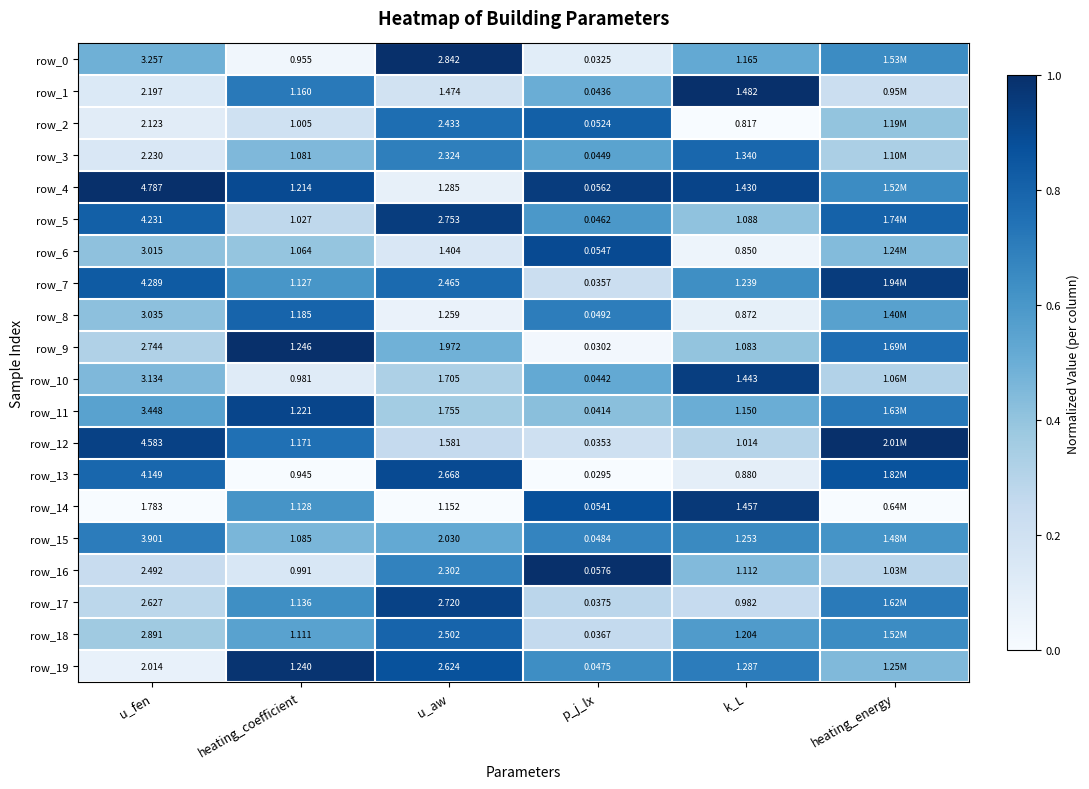

Reading left to right, transcribe all the data shown in this chart.

row_0: 0.5	0.0	1.0	0.1	0.5	0.6
row_1: 0.1	0.7	0.2	0.5	1.0	0.2
row_2: 0.1	0.2	0.8	0.8	0.0	0.4
row_3: 0.1	0.5	0.7	0.5	0.8	0.3
row_4: 1.0	0.9	0.1	1.0	0.9	0.6
row_5: 0.8	0.3	0.9	0.6	0.4	0.8
row_6: 0.4	0.4	0.1	0.9	0.1	0.4
row_7: 0.8	0.6	0.8	0.2	0.6	0.9
row_8: 0.4	0.8	0.1	0.7	0.1	0.6
row_9: 0.3	1.0	0.5	0.0	0.4	0.8
row_10: 0.4	0.1	0.3	0.5	0.9	0.3
row_11: 0.6	0.9	0.4	0.4	0.5	0.7
row_12: 0.9	0.8	0.3	0.2	0.3	1.0
row_13: 0.8	0.0	0.9	0.0	0.1	0.9
row_14: 0.0	0.6	0.0	0.9	1.0	0.0
row_15: 0.7	0.5	0.5	0.7	0.7	0.6
row_16: 0.2	0.2	0.7	1.0	0.4	0.3
row_17: 0.3	0.6	0.9	0.3	0.2	0.7
row_18: 0.4	0.6	0.8	0.3	0.6	0.6
row_19: 0.1	1.0	0.9	0.6	0.7	0.4